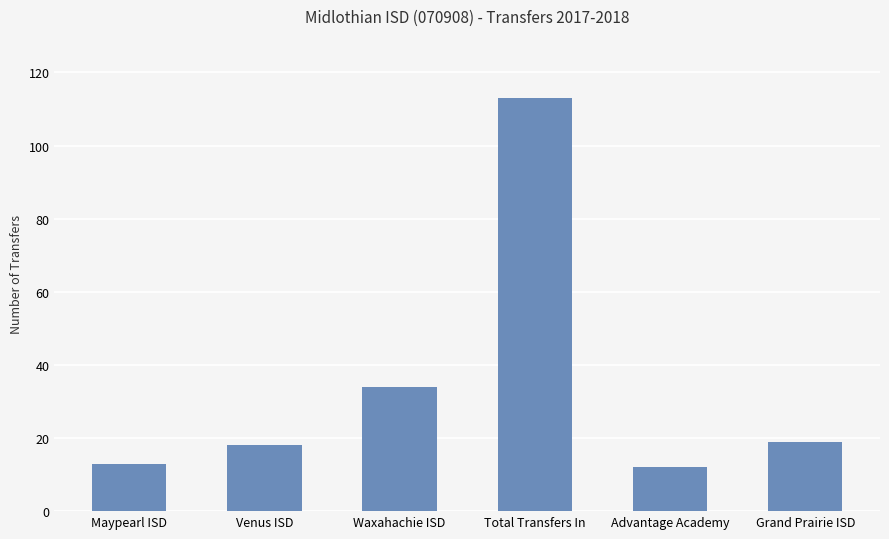

What is the label of the 6th bar from the left?

Grand Prairie ISD